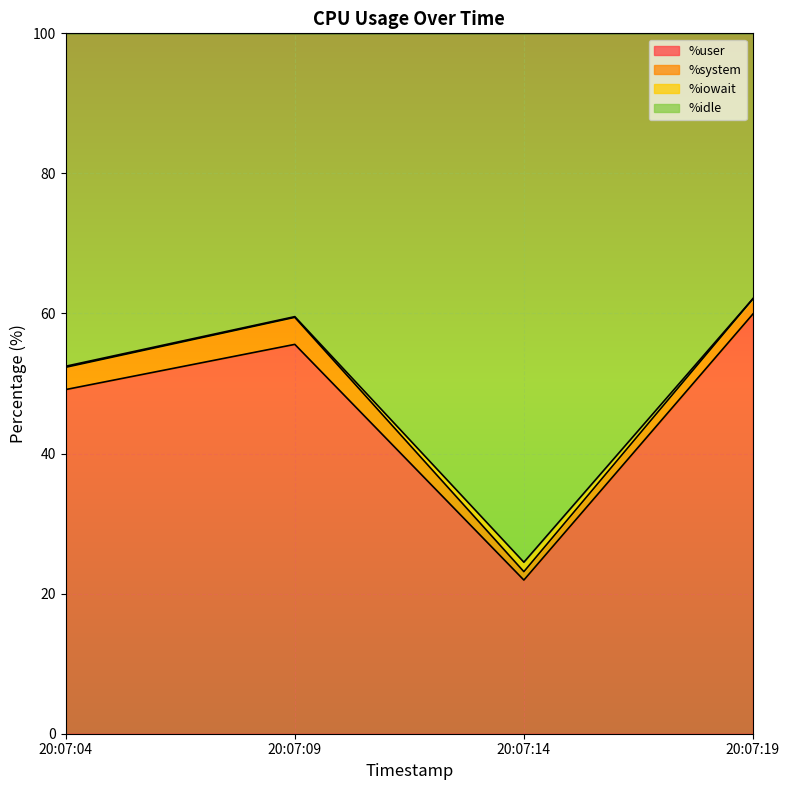

What is the highest value of the %user series?

59.9